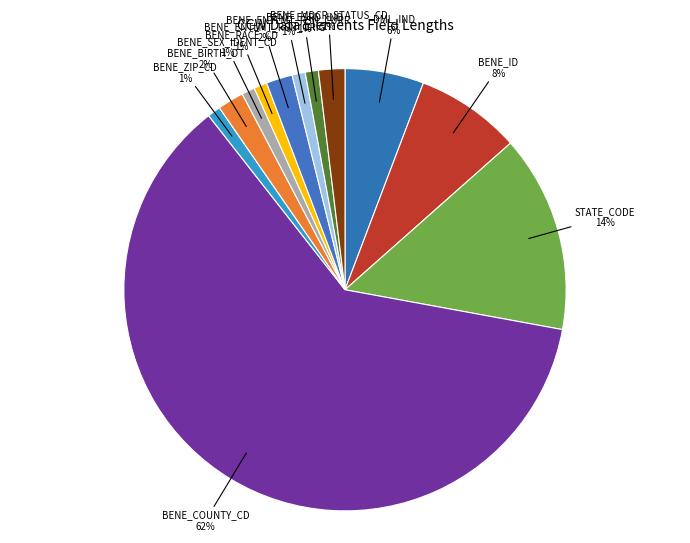

How many slices are in this pie chart?

12